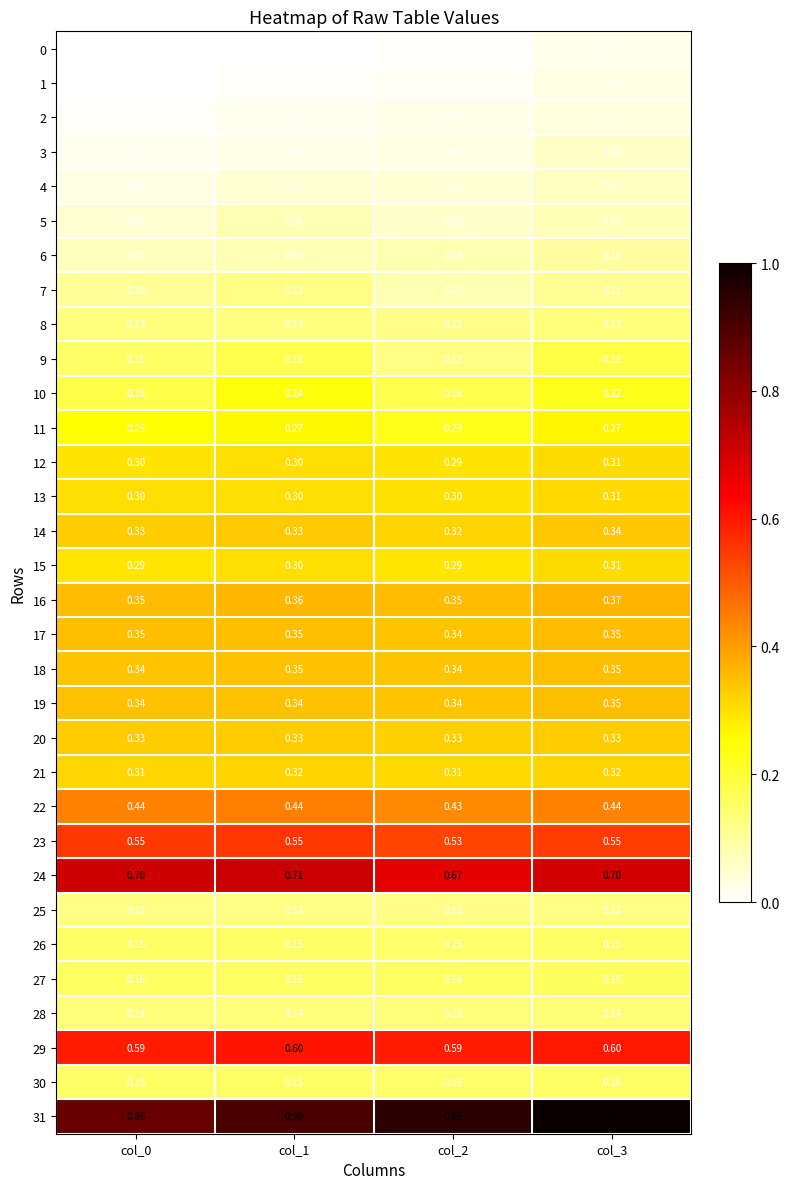

Is the value of 28 at col_2 greater than the value of 12 at col_3?

No